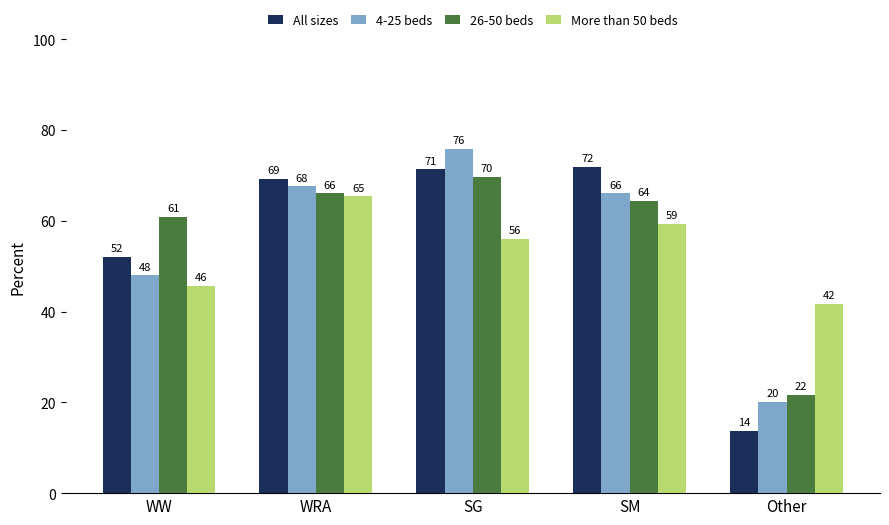

At which label does More than 50 beds first exceed 56?

WRA